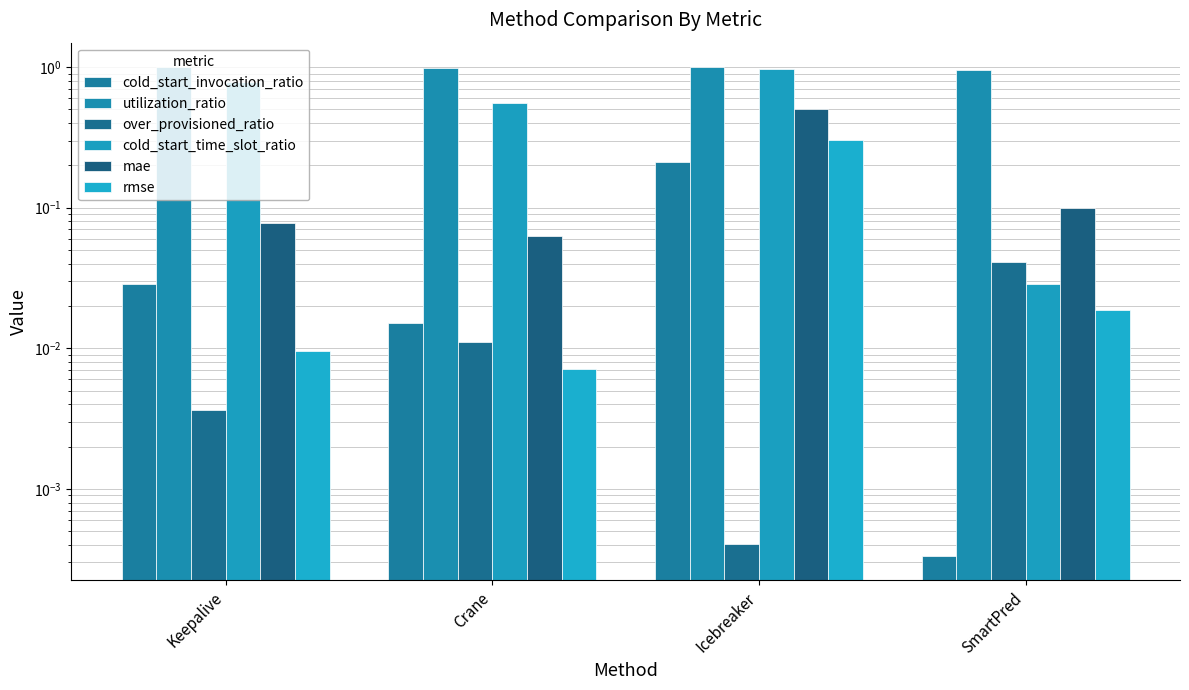

How many bars are there in total?

24